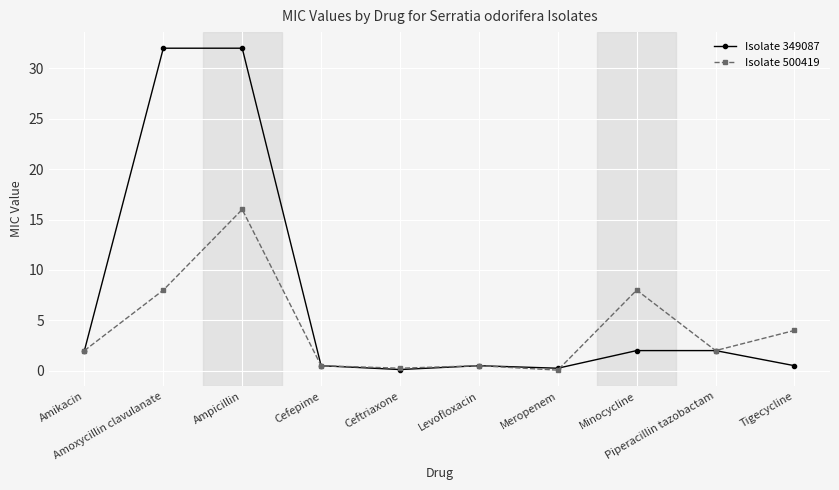

Which series has the largest range (max minus min)?

Isolate 349087